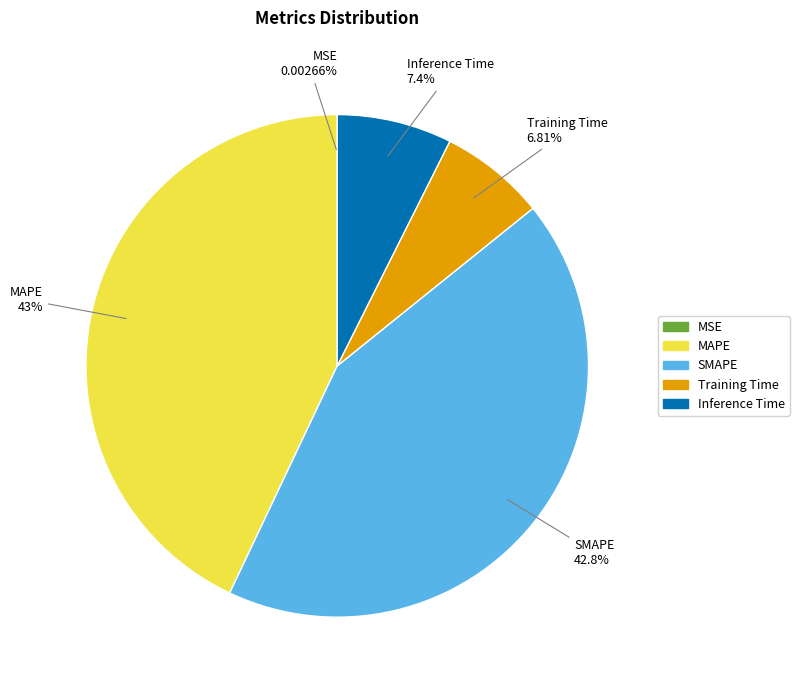

Which has a higher value, MAPE or Inference Time?

MAPE